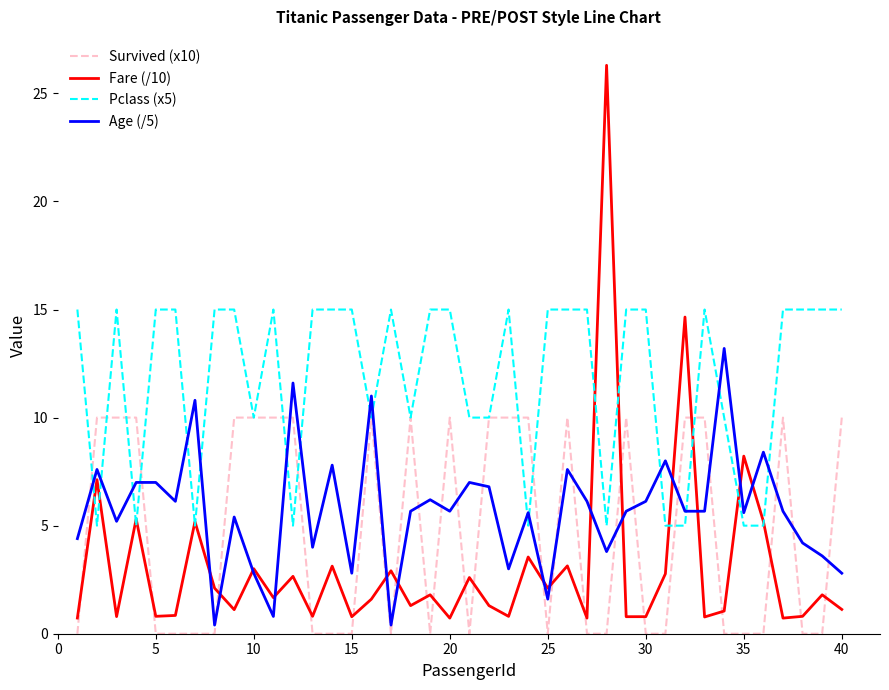

What is the maximum value shown in the chart?

26.3